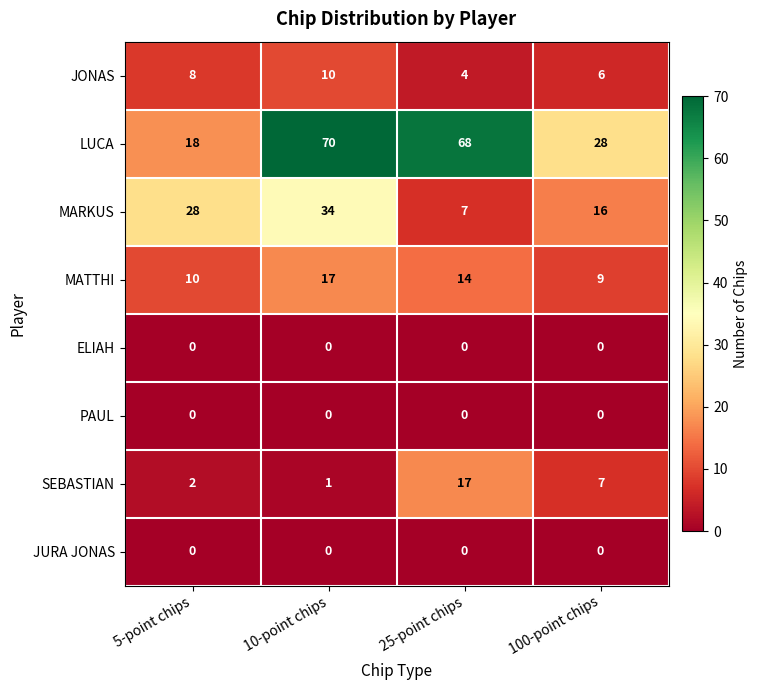

At which category is the sum across all series the highest?

10-point chips